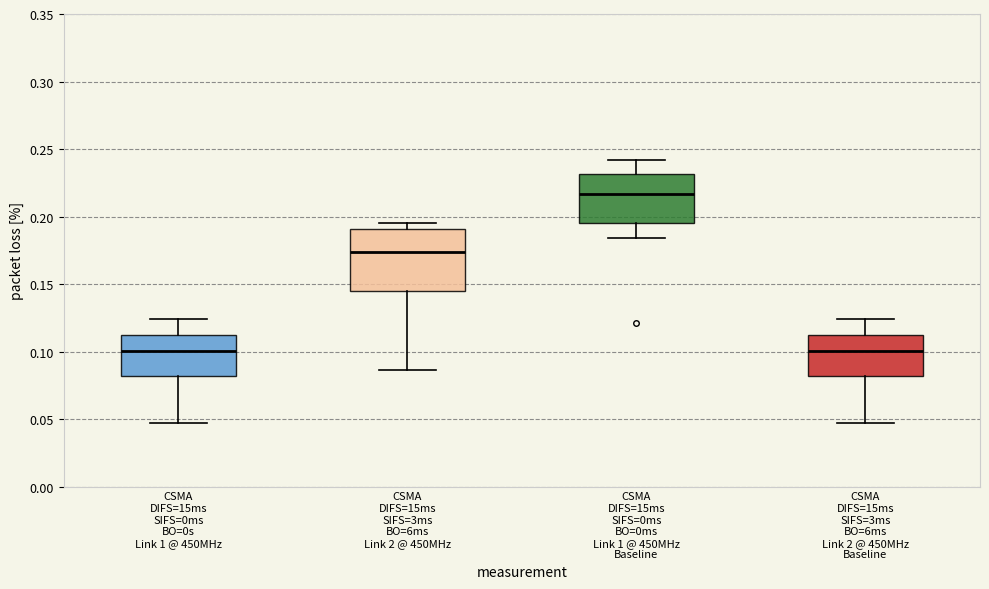

Reading left to right, transcribe this box plot: for each box, give where its median line is, the range the box spans, and where its two whiskers end, as read against the y-axis. The values are not printed on the chart, so give them approximately, as read against the axis.

CSMA DIFS=15ms SIFS=0ms BO=0s Link 1 @ 450MHz: median 0.100, box 0.080 to 0.110, whiskers 0.045 to 0.125
CSMA DIFS=15ms SIFS=3ms BO=6ms Link 2 @ 450MHz: median 0.175, box 0.145 to 0.190, whiskers 0.085 to 0.195
CSMA DIFS=15ms SIFS=0ms BO=0ms Link 1 @ 450MHz Baseline: median 0.215, box 0.195 to 0.230, whiskers 0.185 to 0.240
CSMA DIFS=15ms SIFS=3ms BO=6ms Link 2 @ 450MHz Baseline: median 0.100, box 0.080 to 0.110, whiskers 0.045 to 0.125